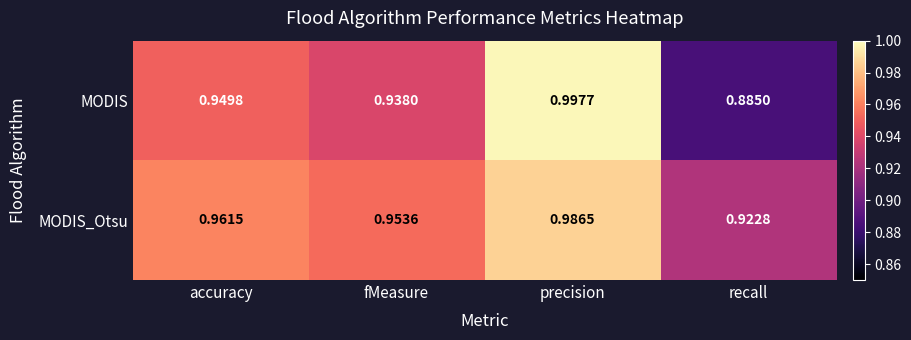

Rank the series by their average value, from highest to lowest.

MODIS_Otsu, MODIS